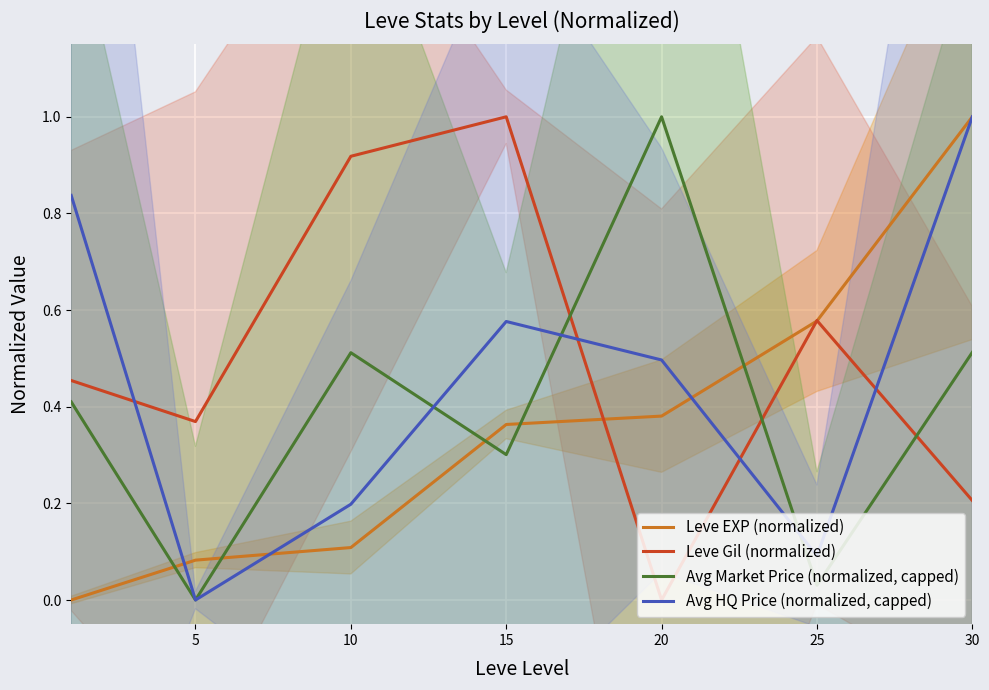

Which series has the largest total across all categories?

Leve Gil (normalized)